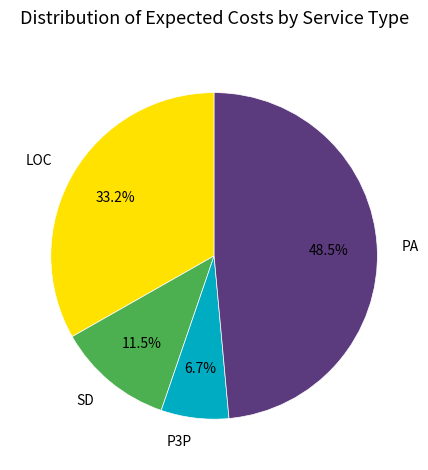

What portion of the pie excludes SD?

88.5%